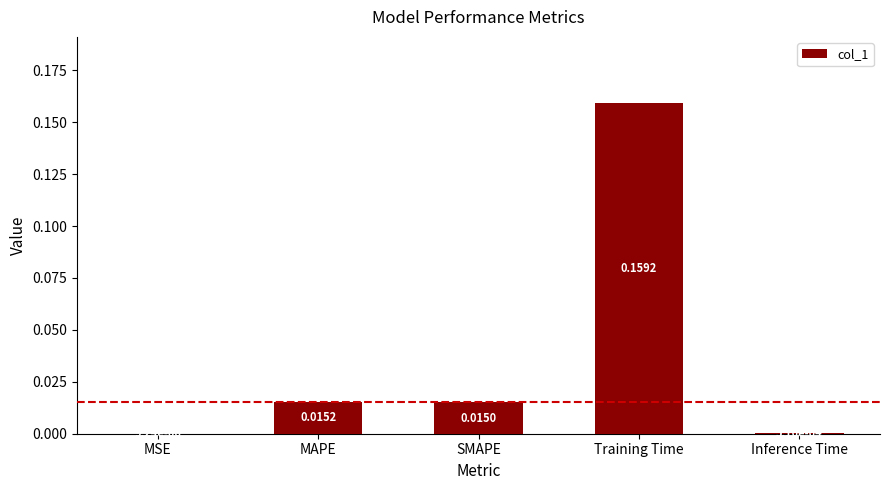

At which category does the chart reach its peak across all series?

Training Time